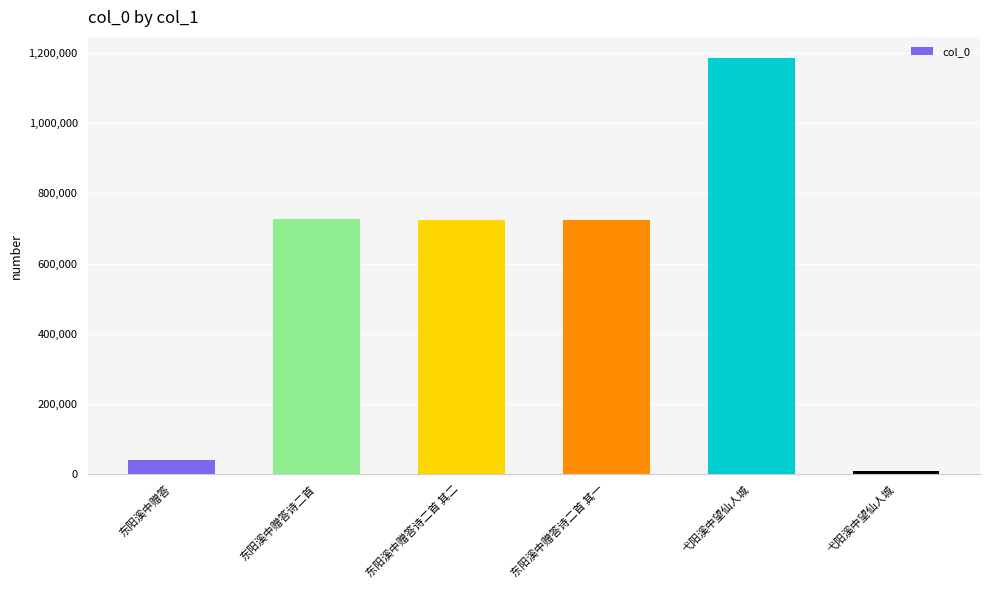

What is the change in value from 东阳溪中赠答 to 弋阳溪中望仙人城?

+1145513